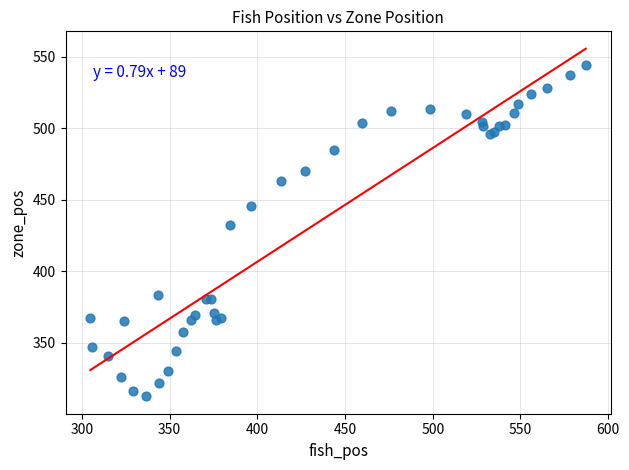

What Y value in the scatter plot is closest to 428?

432.2